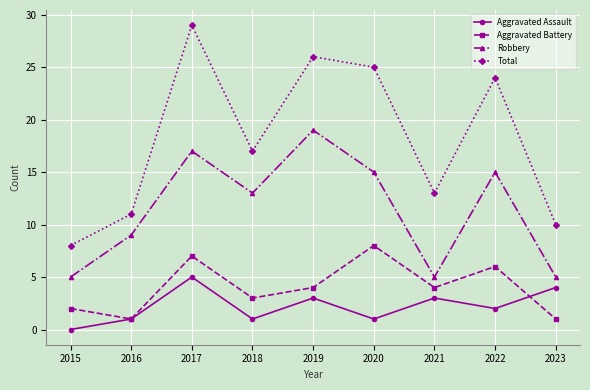

At how many categories does at least one series exceed 9?

8